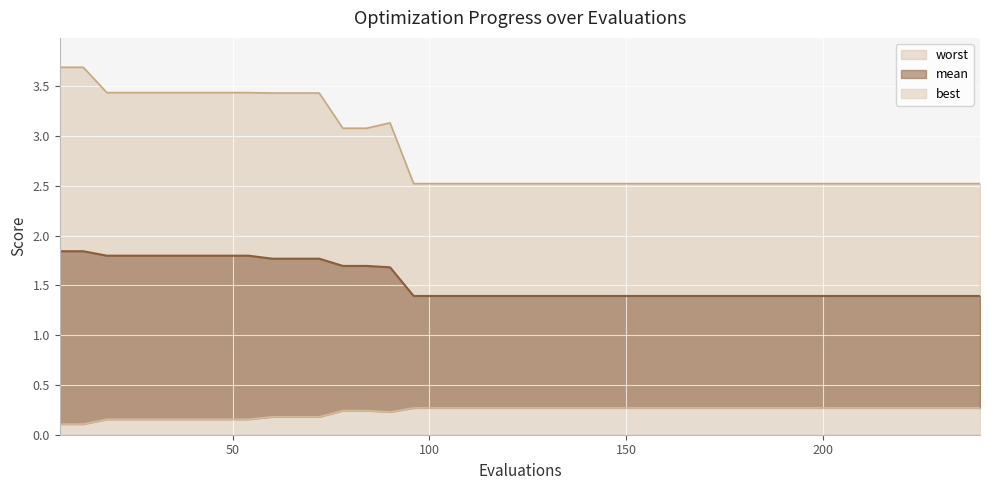

What is the highest value of the worst series?

3.7